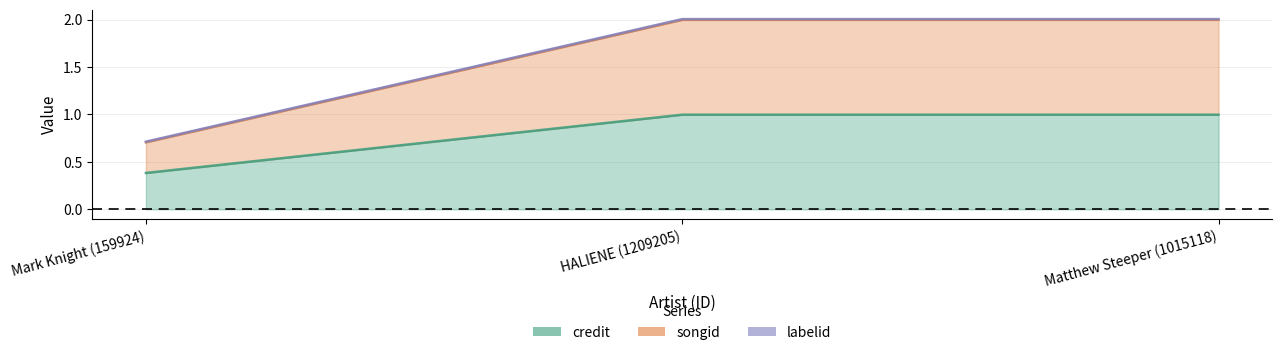

Read the credit value at HALIENE (1209205).

2.0